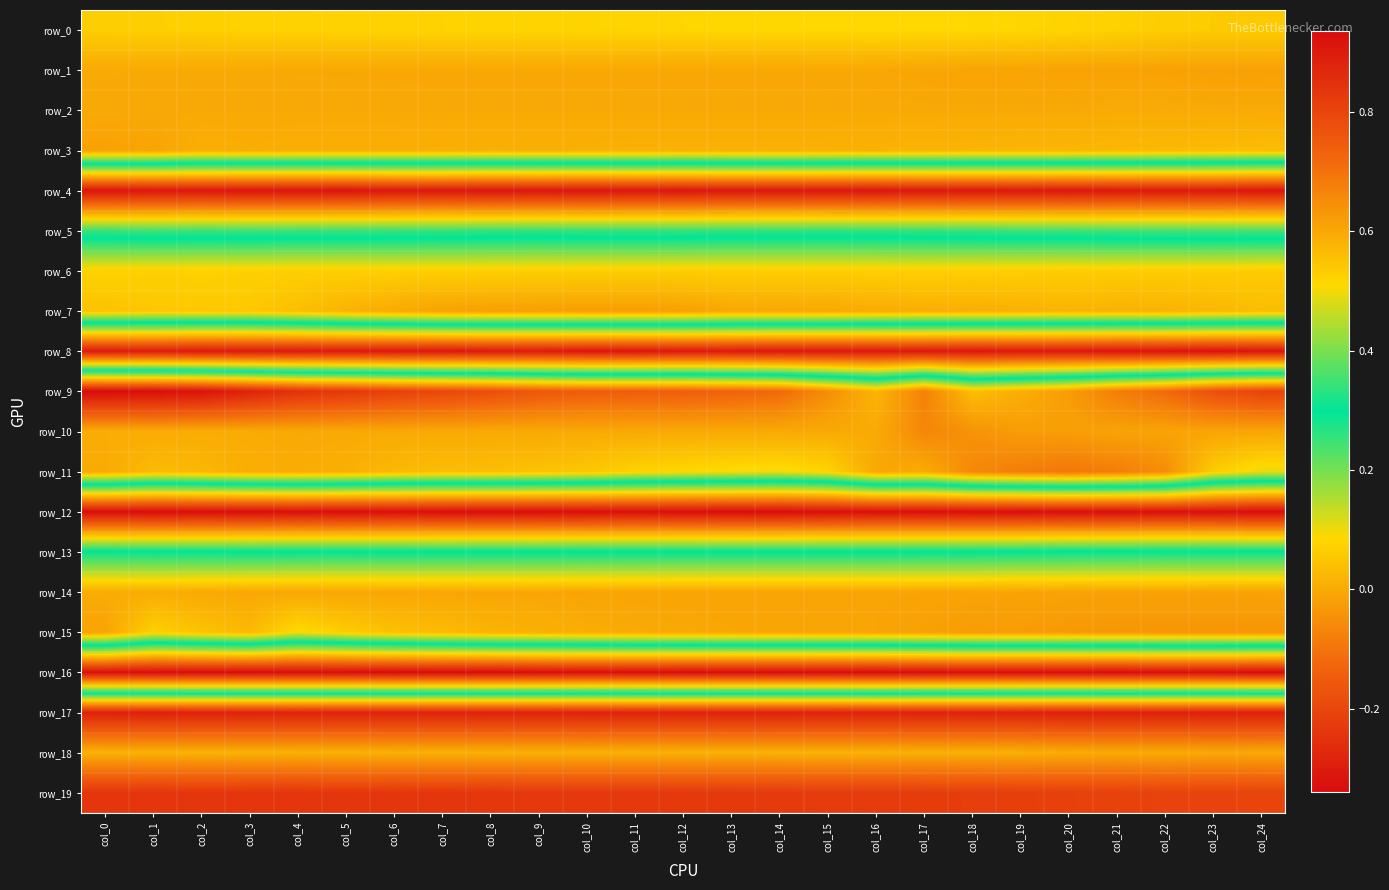

What is the spread (max minus min) of values at col_20?

1.2